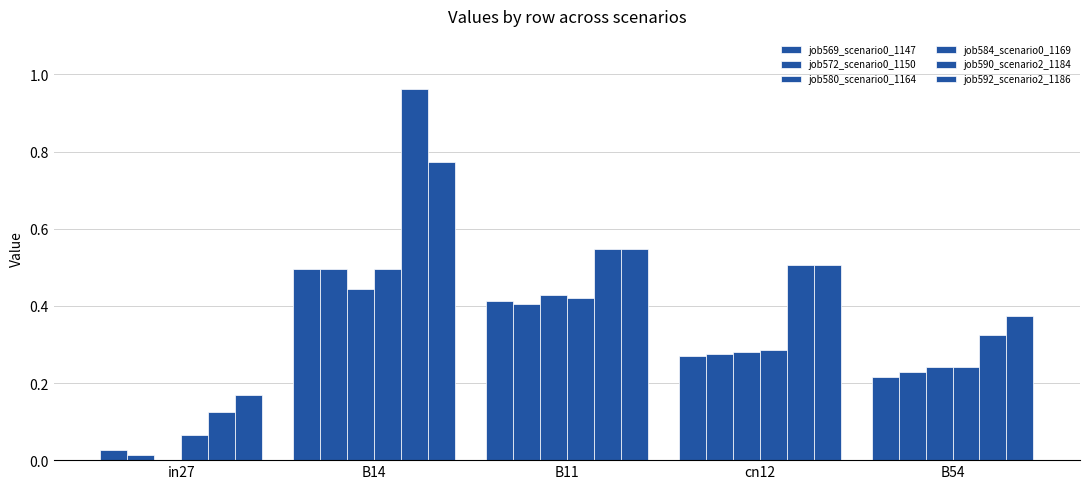

Reading left to right, list all the values displayed in this chart.

job569_scenario0_1147: 0.0	0.5	0.4	0.3	0.2
job572_scenario0_1150: 0.0	0.5	0.4	0.3	0.2
job580_scenario0_1164: 0.0	0.4	0.4	0.3	0.2
job584_scenario0_1169: 0.1	0.5	0.4	0.3	0.2
job590_scenario2_1184: 0.1	1.0	0.5	0.5	0.3
job592_scenario2_1186: 0.2	0.8	0.5	0.5	0.4